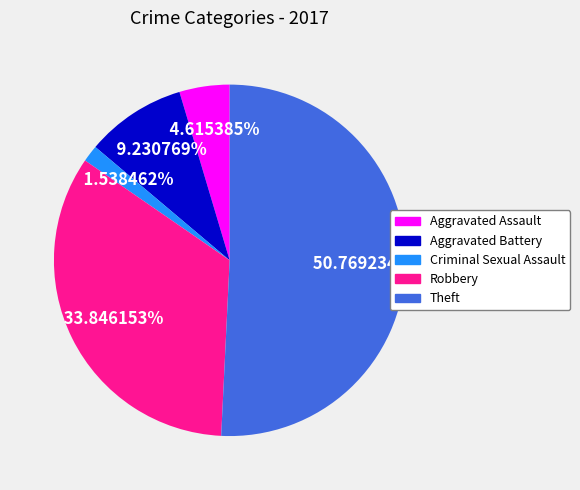

True or false: Aggravated Assault accounts for 18% of the total.

False